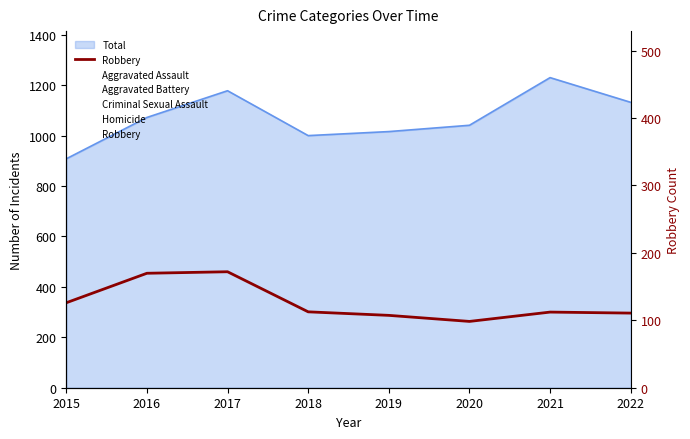

What is the ratio of the value at 2018 to the value at 2019?

1.0